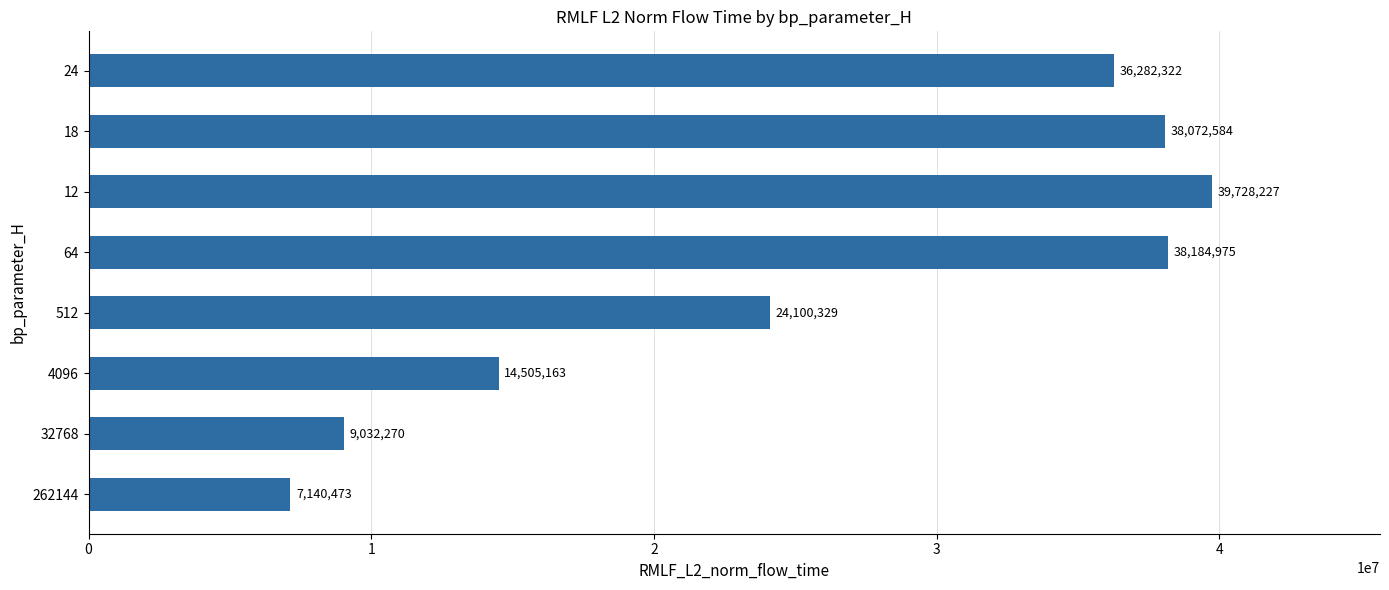

Approximately how many times larger is the value at 4096 compared to 512?

0.6